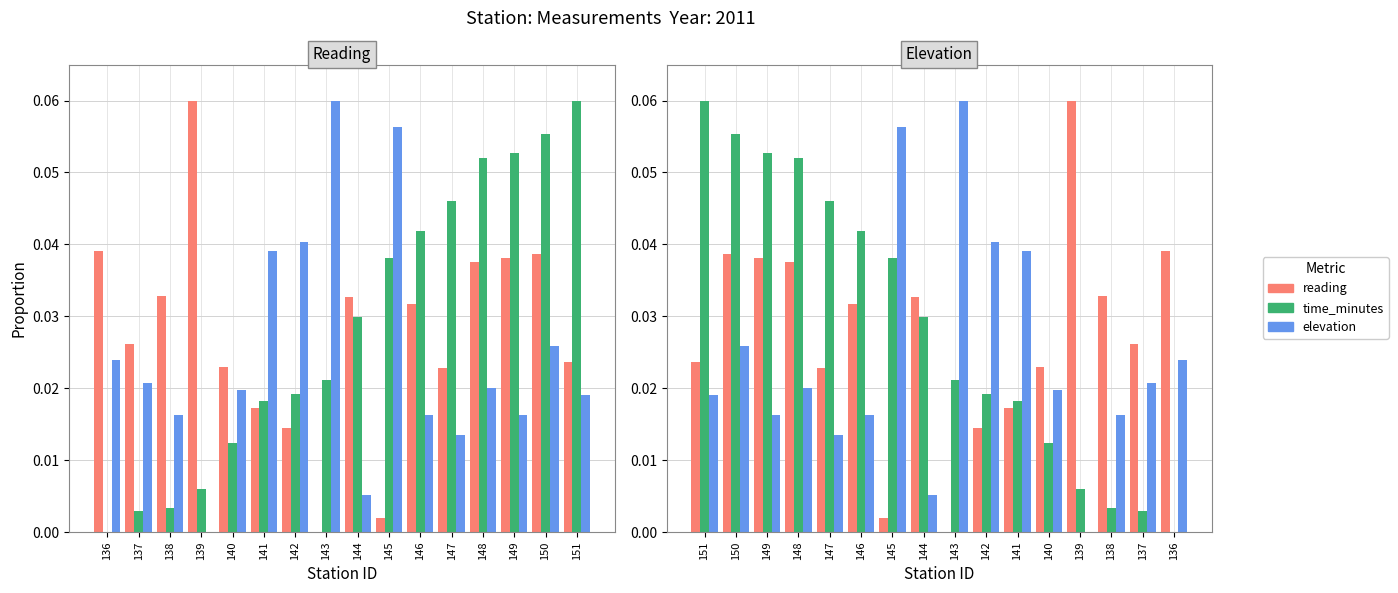

How many groups of bars are there?

16